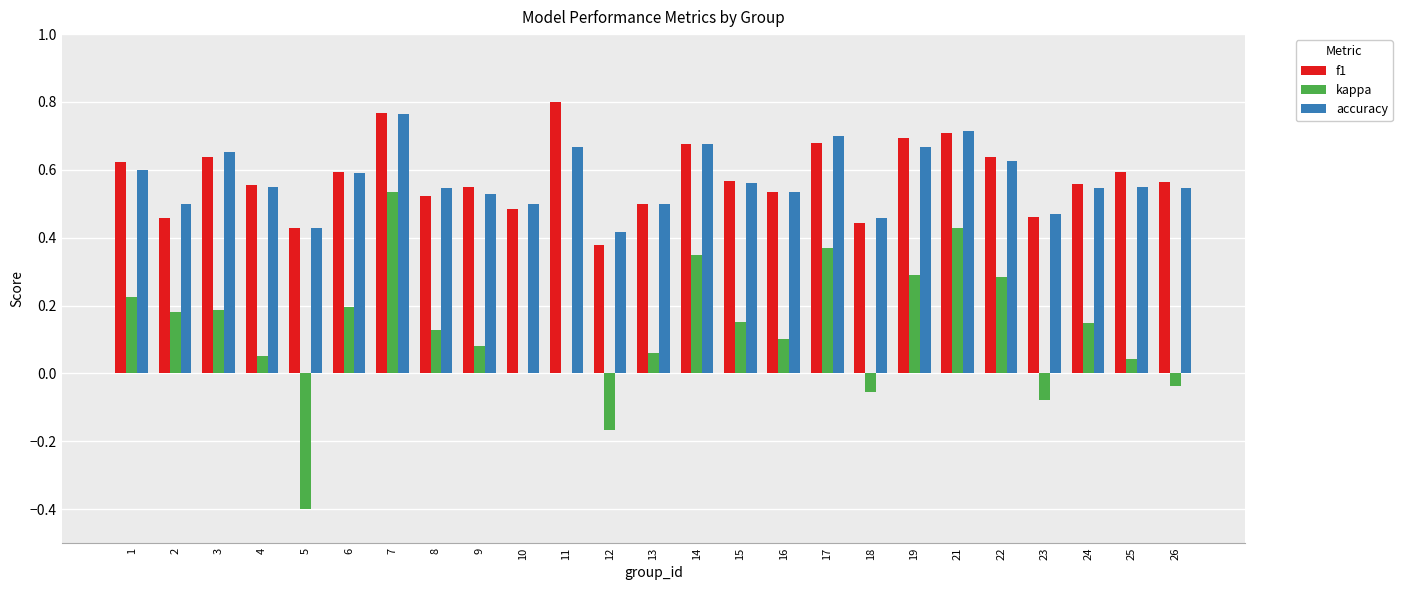

Which category has the highest value across all series?

11